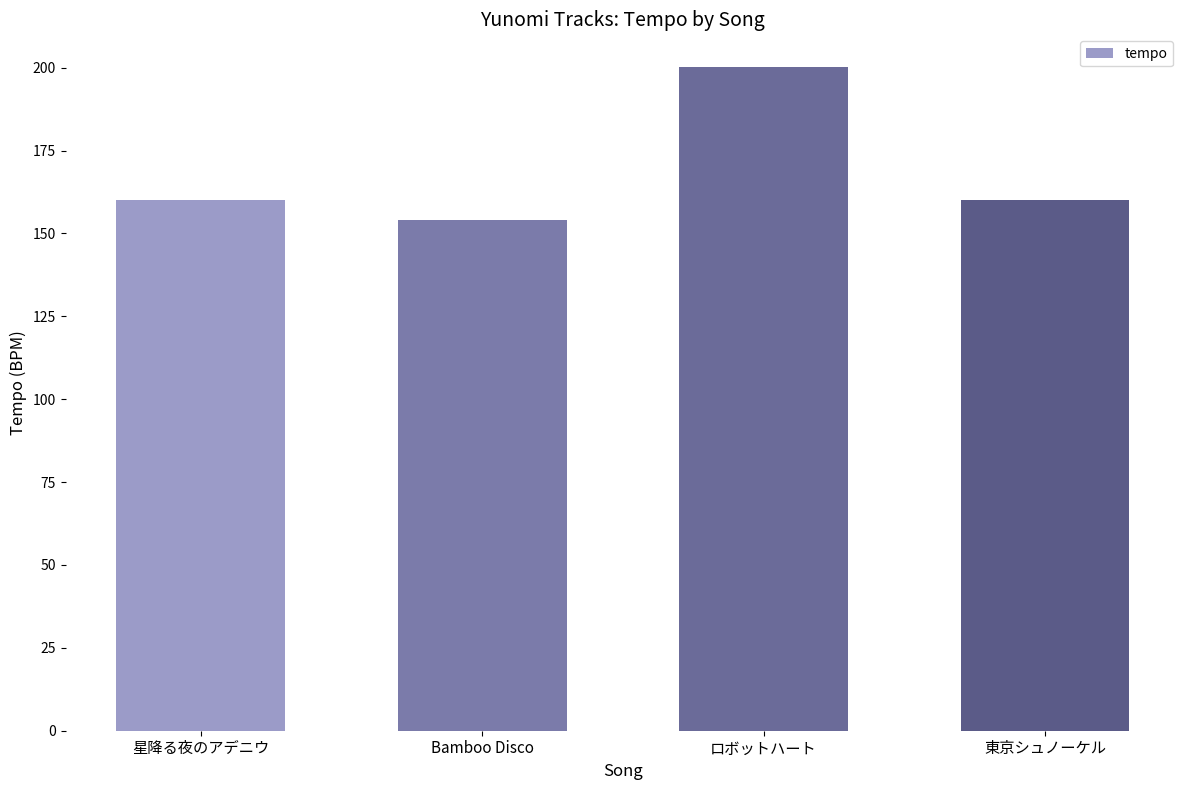

Does the chart contain stacked bars?

No